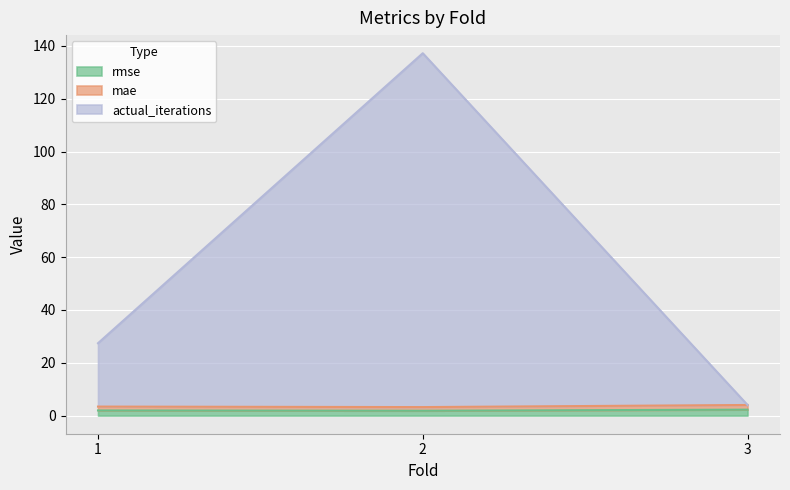

The value of mae at 1 is 5.9. True or false?

False